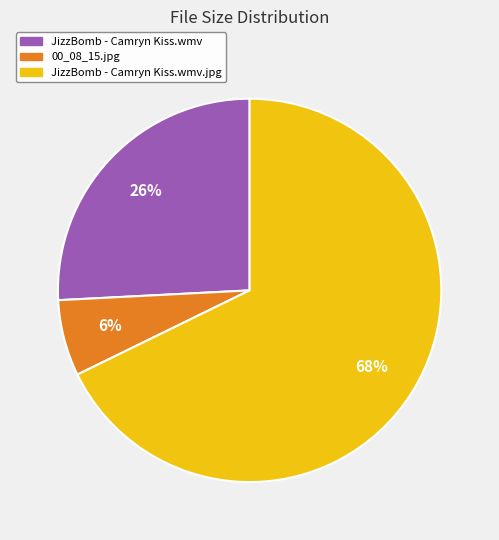

To the nearest percent, what is the average slice percentage?

33%